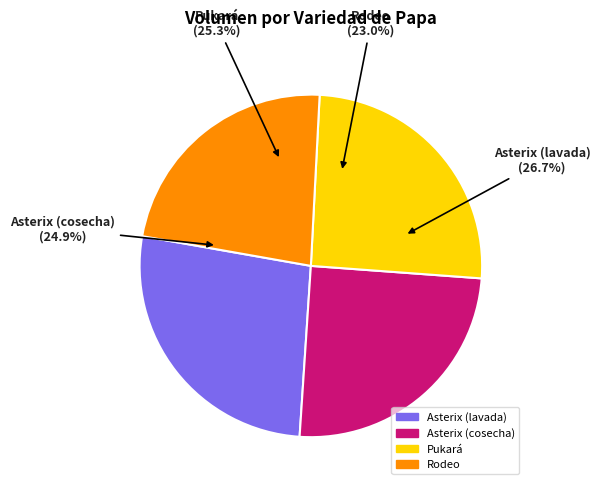

Which category has the smallest portion of the pie?

Rodeo